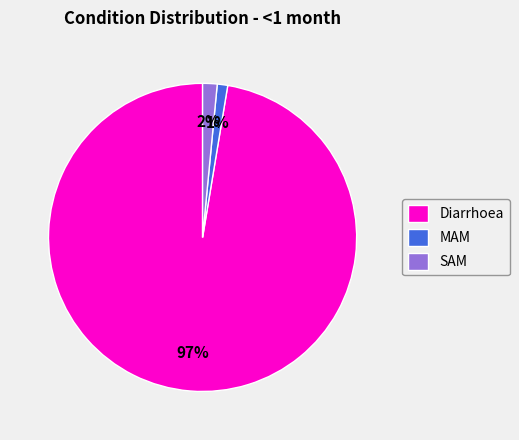

To the nearest percent, what is the difference between the largest and smallest slice percentages?

96%